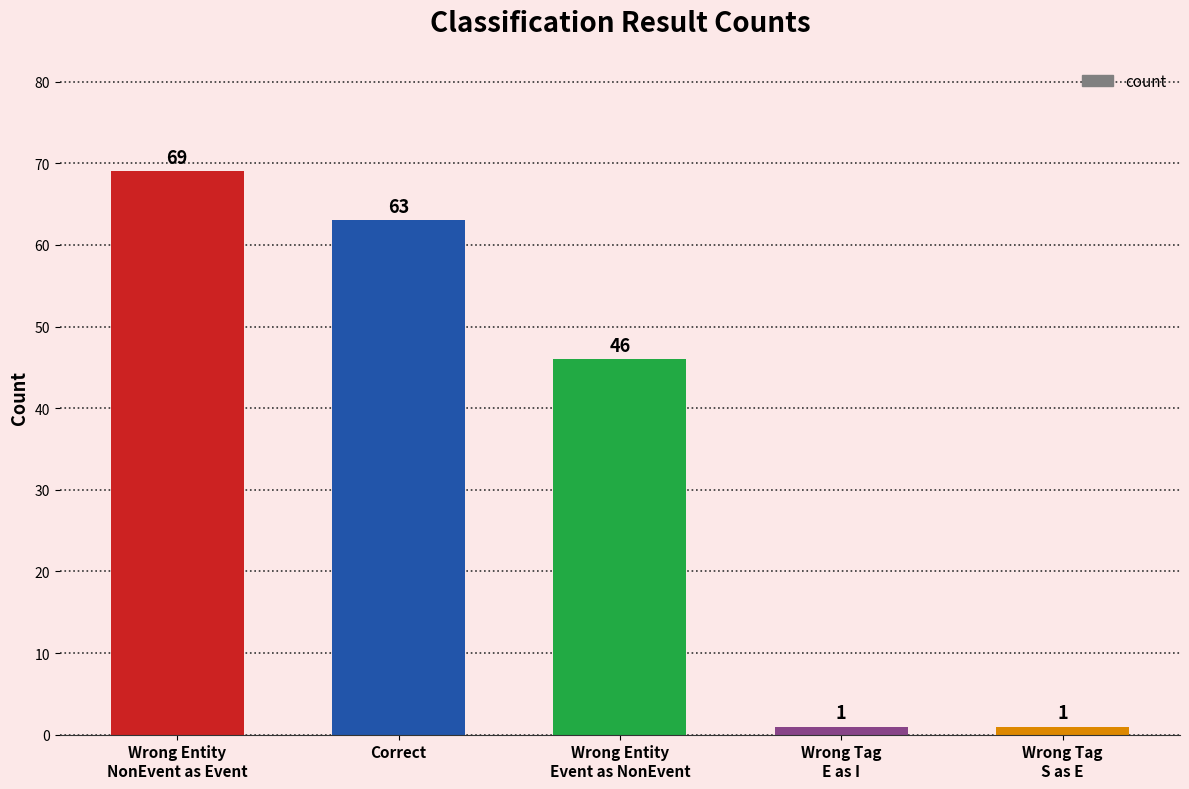

True or false: the data shows 110 at Correct.

False